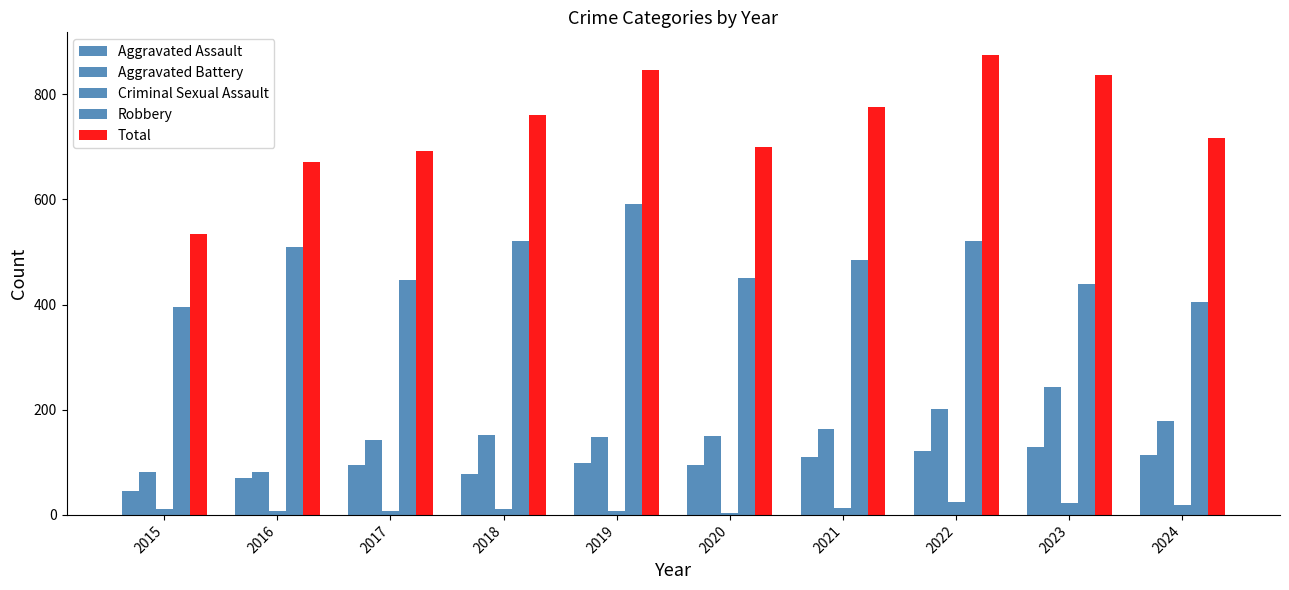

How many bars are there in total?

50